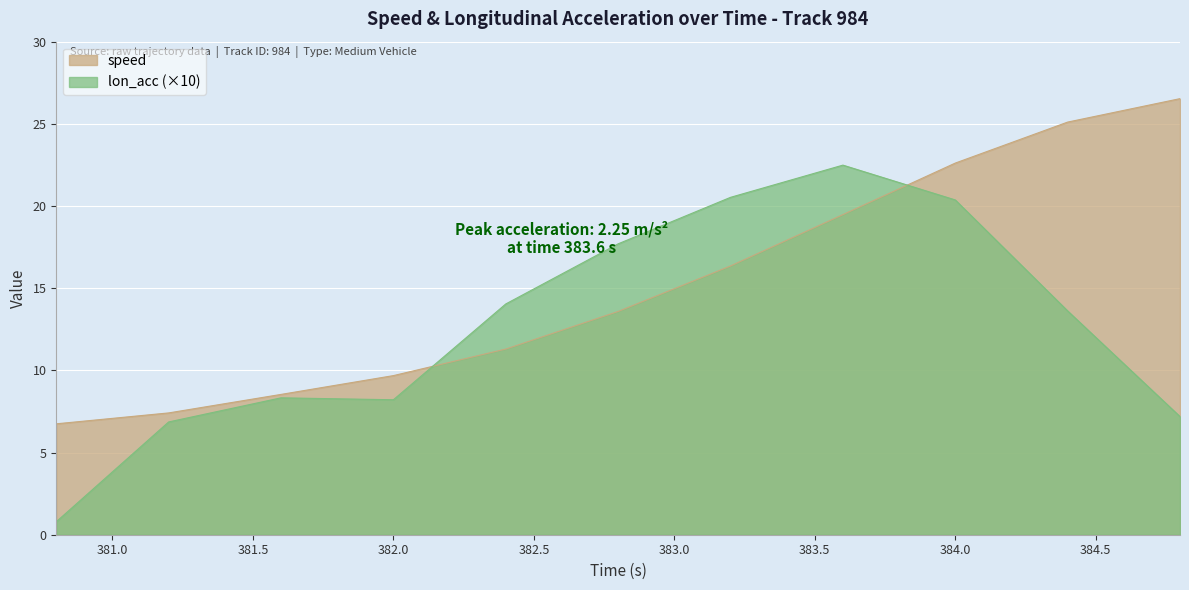

What is the spread (max minus min) of values at 384.0?

2.2